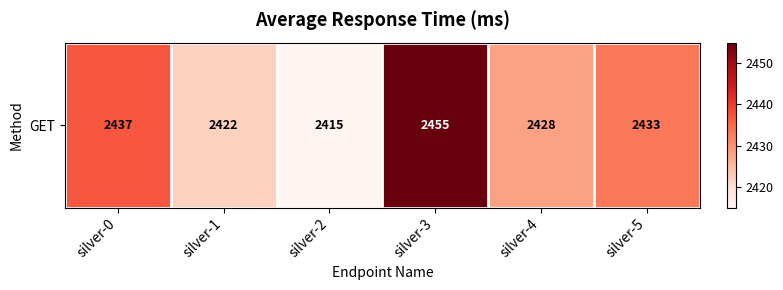

What is the change in value from silver-0 to silver-4?

-9